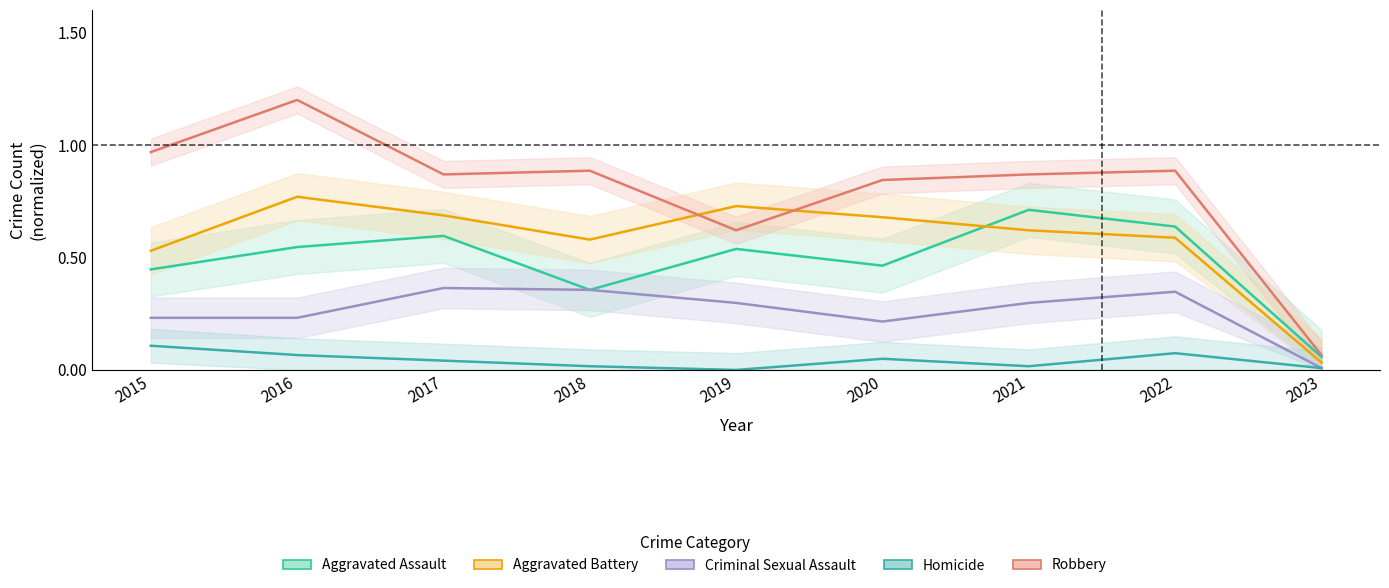

Reading left to right, extract all data points from this chart.

Aggravated Assault: 2015=0.4	2016=0.5	2017=0.6	2018=0.4	2019=0.5	2020=0.5	2021=0.7	2022=0.6	2023=0.1
Aggravated Battery: 2015=0.5	2016=0.8	2017=0.7	2018=0.6	2019=0.7	2020=0.7	2021=0.6	2022=0.6	2023=0.0
Criminal Sexual Assault: 2015=0.2	2016=0.2	2017=0.4	2018=0.4	2019=0.3	2020=0.2	2021=0.3	2022=0.3	2023=0.0
Homicide: 2015=0.1	2016=0.1	2017=0.0	2018=0.0	2019=0.0	2020=0.0	2021=0.0	2022=0.1	2023=0.0
Robbery: 2015=1.0	2016=1.2	2017=0.9	2018=0.9	2019=0.6	2020=0.8	2021=0.9	2022=0.9	2023=0.1